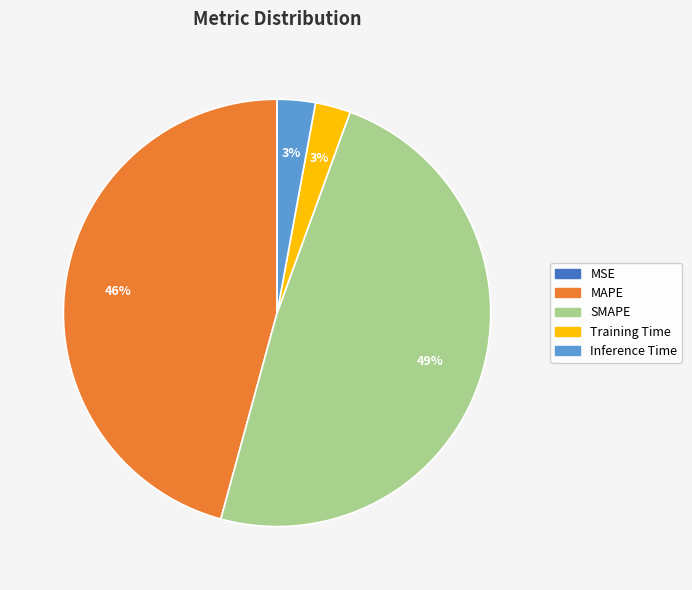

Is the sum of MAPE and Training Time greater than half?

No